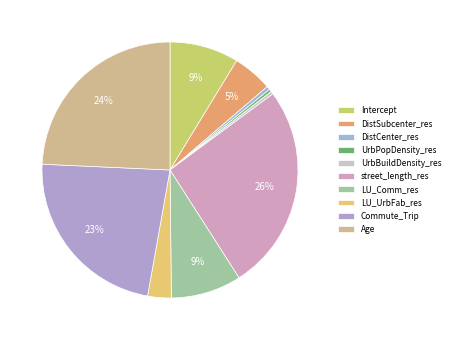

To the nearest percent, what portion does street_length_res represent?

26%